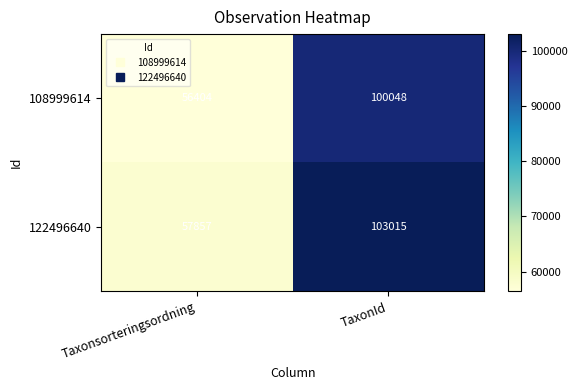

Which category has the highest value across all series?

TaxonId